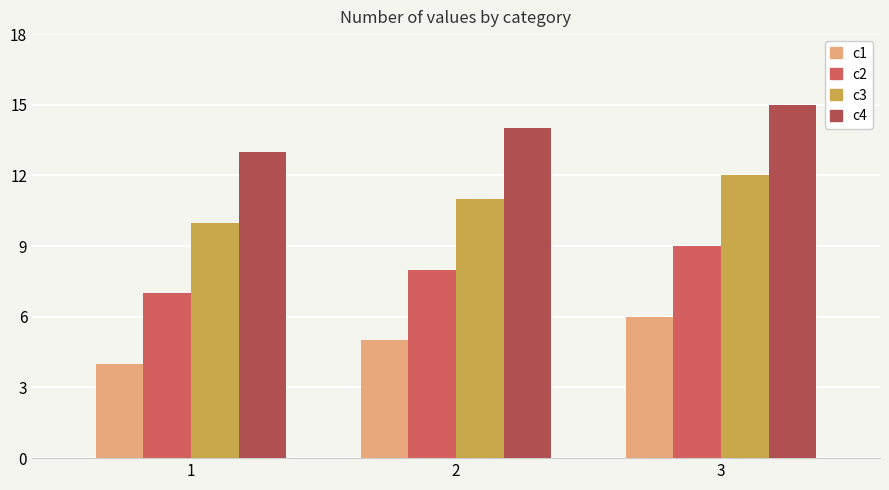

At 1, list the series in order from largest to smallest.

c4, c3, c2, c1